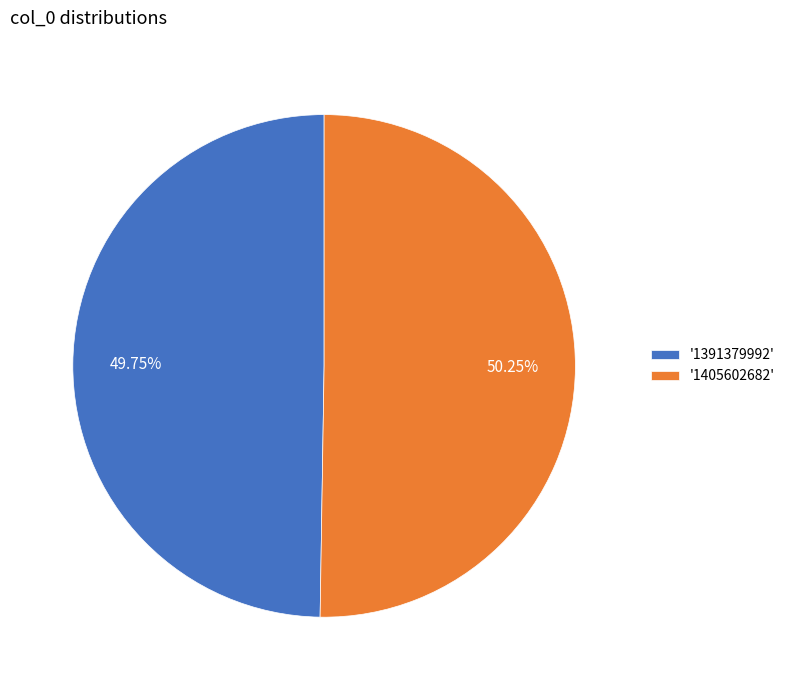

Which has a higher value, '1391379992' or '1405602682'?

'1405602682'